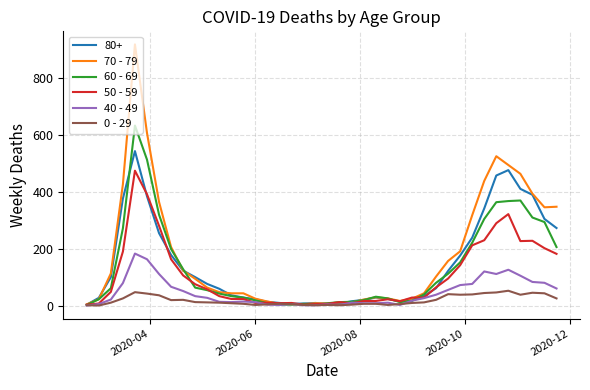

Which series has the largest range (max minus min)?

70 - 79